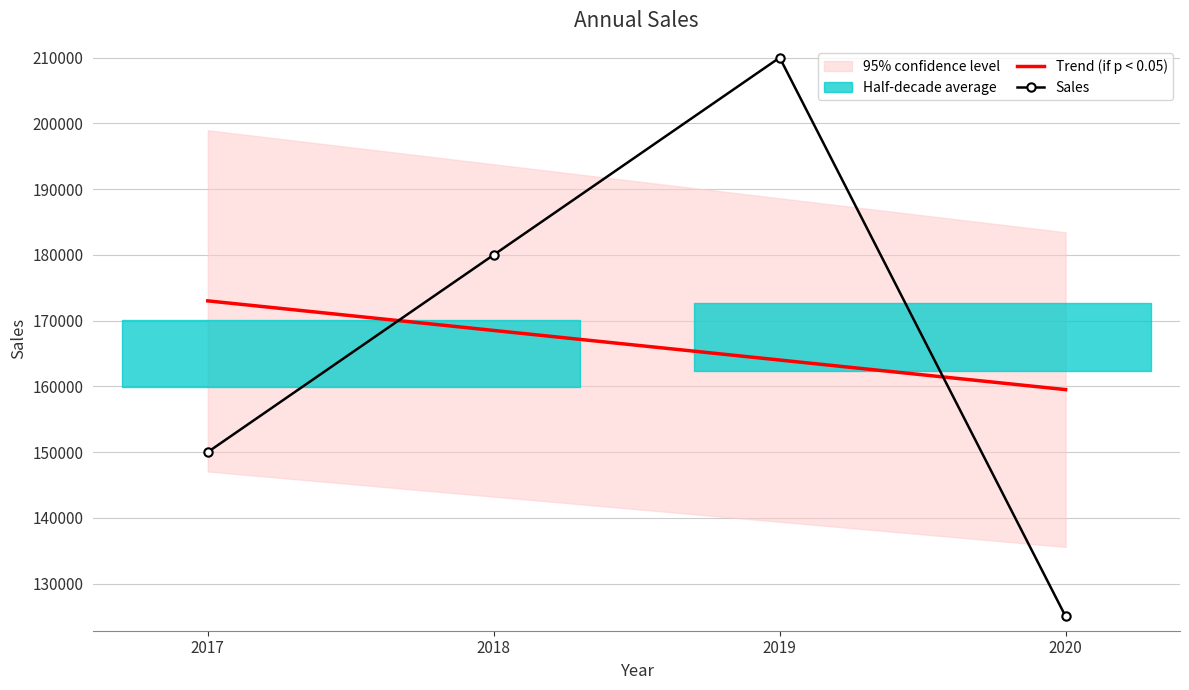

What is the difference between the Trend (if p < 0.05) values at 2018 and 2017?

4500.0